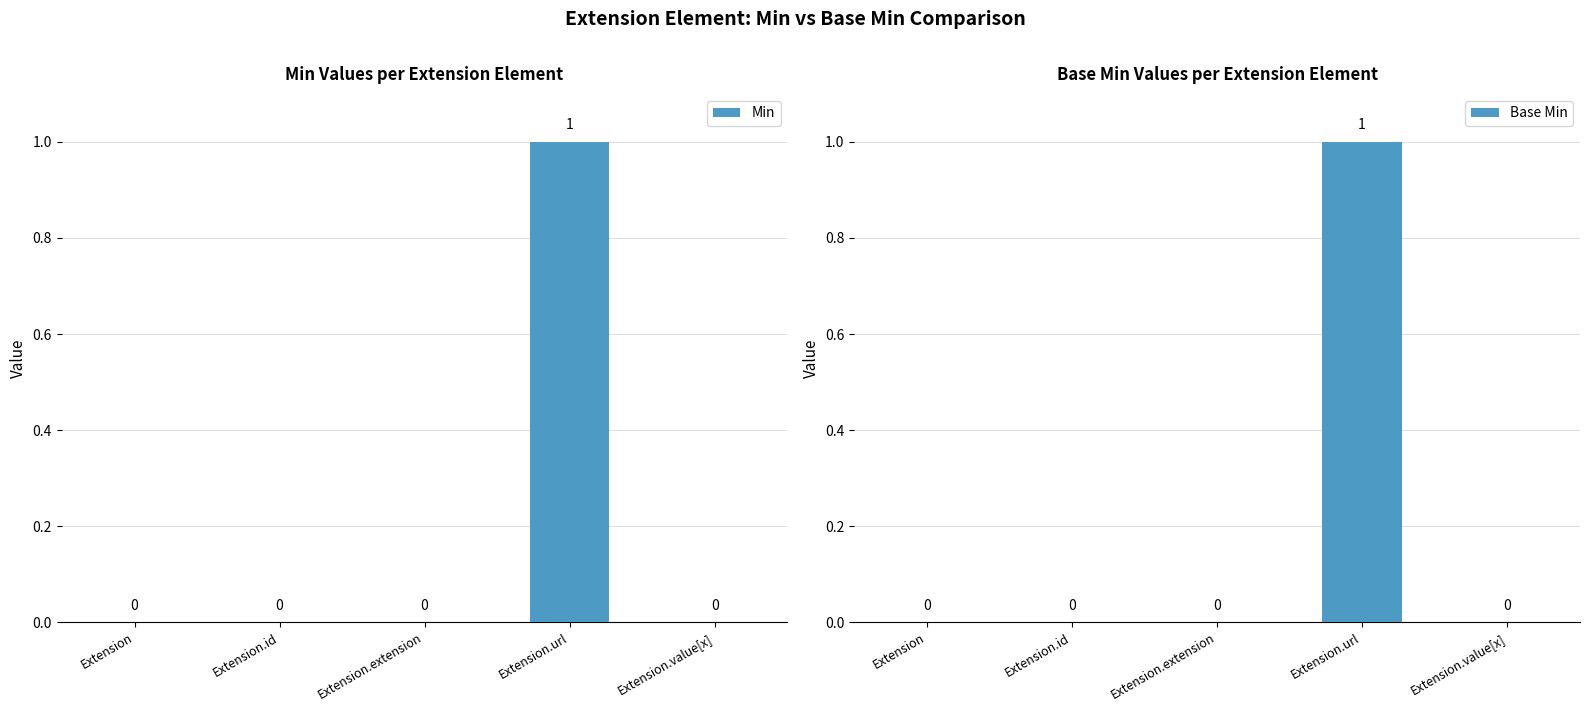

Rank the series by their maximum value, from highest to lowest.

Min, Base Min